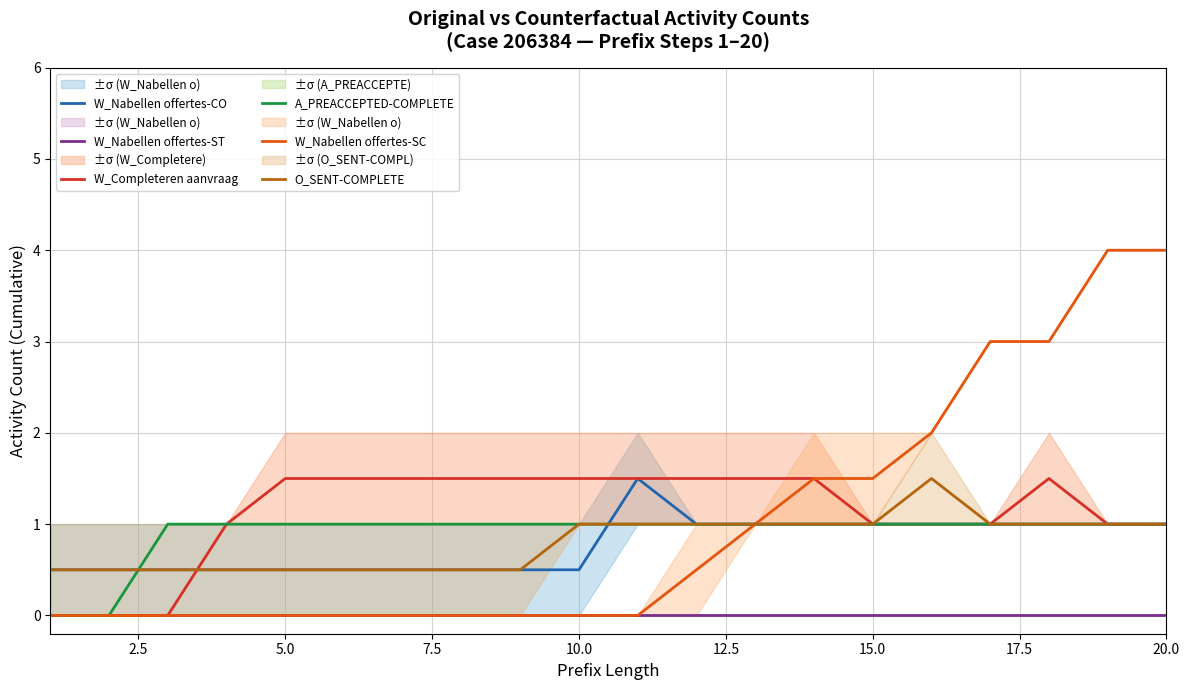

The value of O_SENT-COMPLETE at 10 is 0.3. True or false?

False